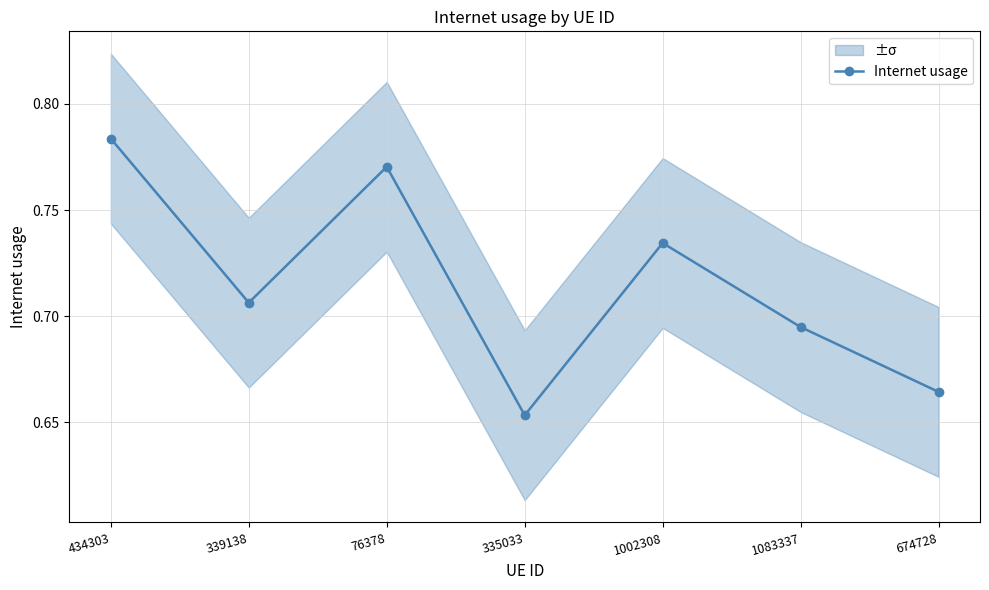

How many points are higher than both their immediate neighbors (excluding endpoints)?

2